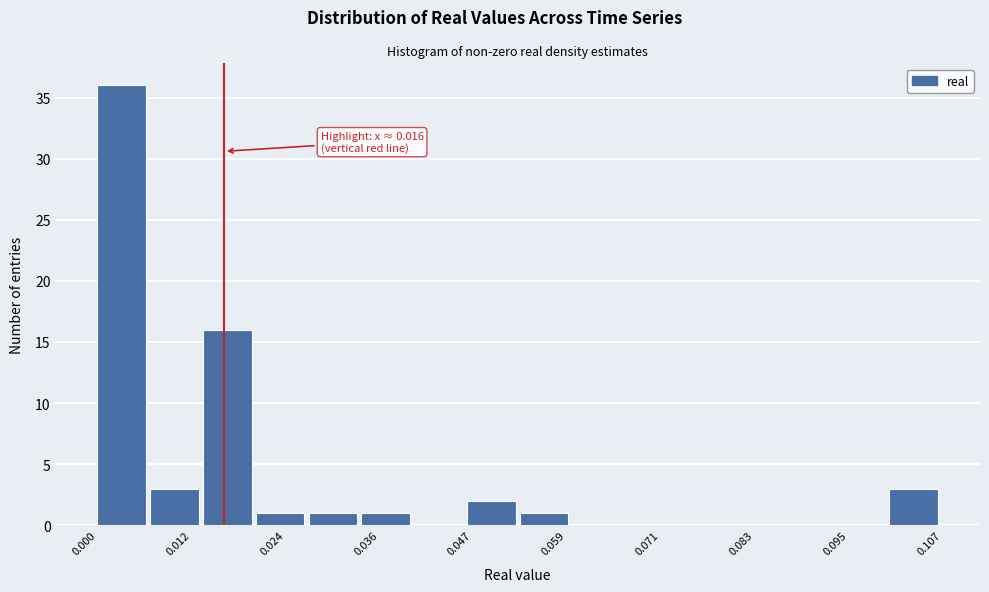

Around what value on the x-axis is the tallest bar? Give the approximate position of its centre, as read against the axis.

0.004